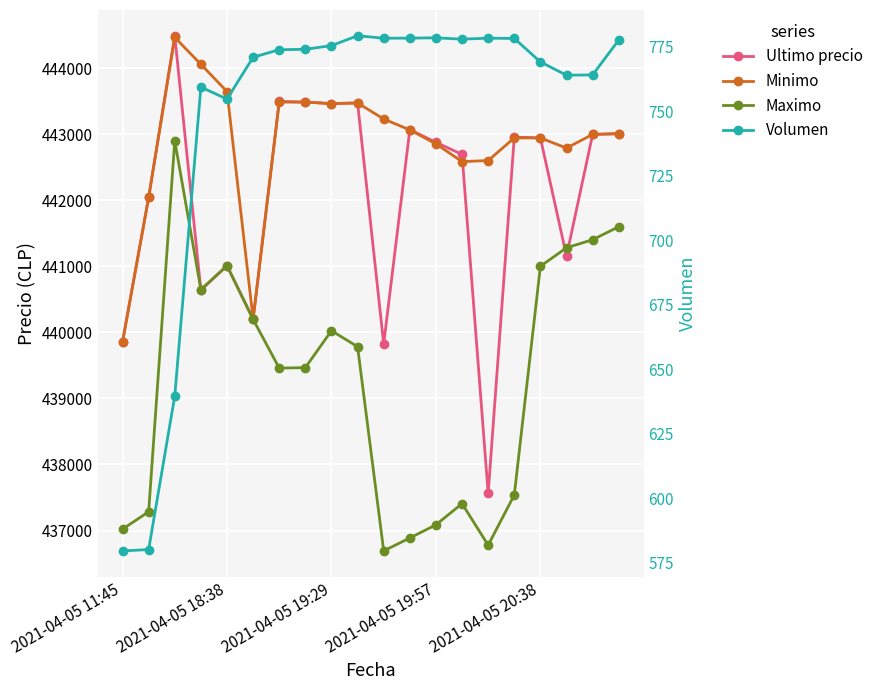

How many series are shown in this chart?

4